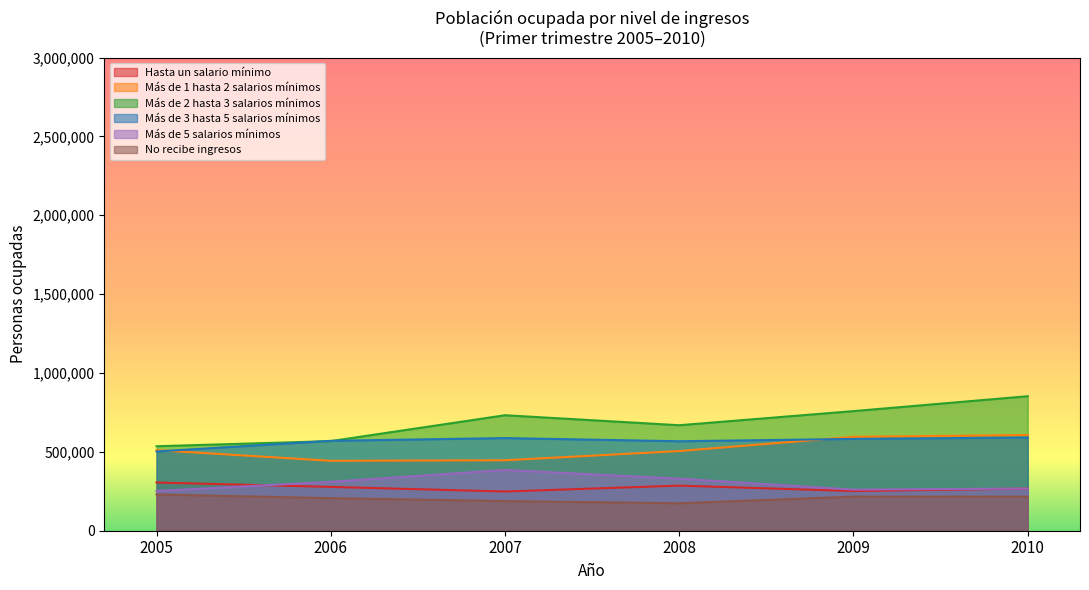

Does the chart display data point markers on the line(s)?

No